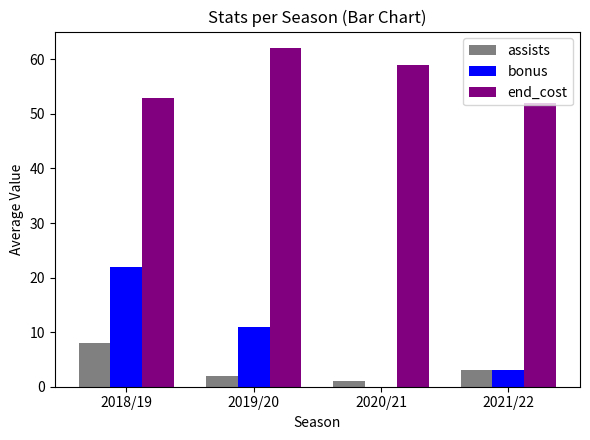

True or false: assists has a value of 2 at 2019/20.

True